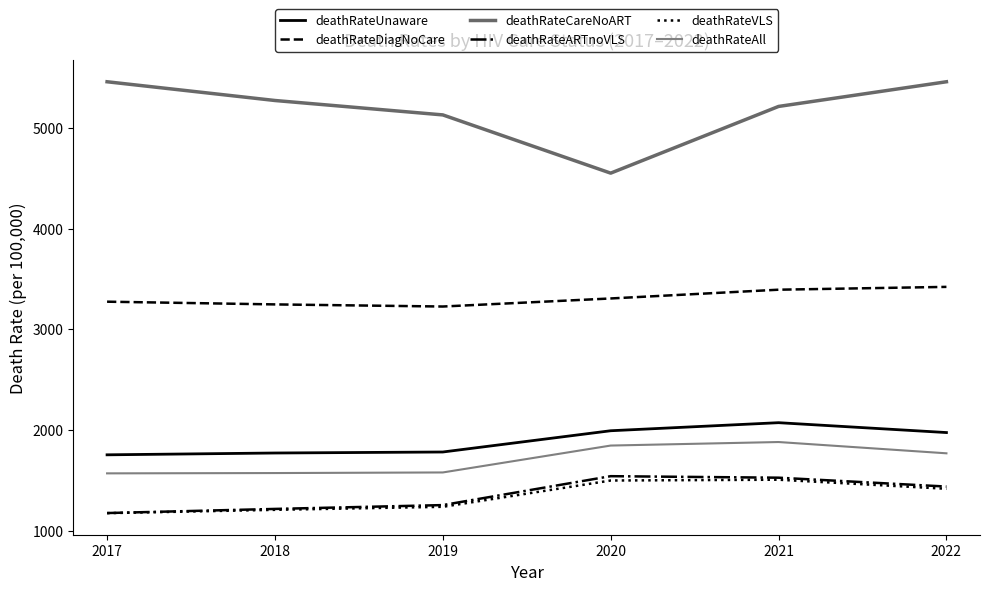

What is the average value of the deathRateCareNoART series?

5181